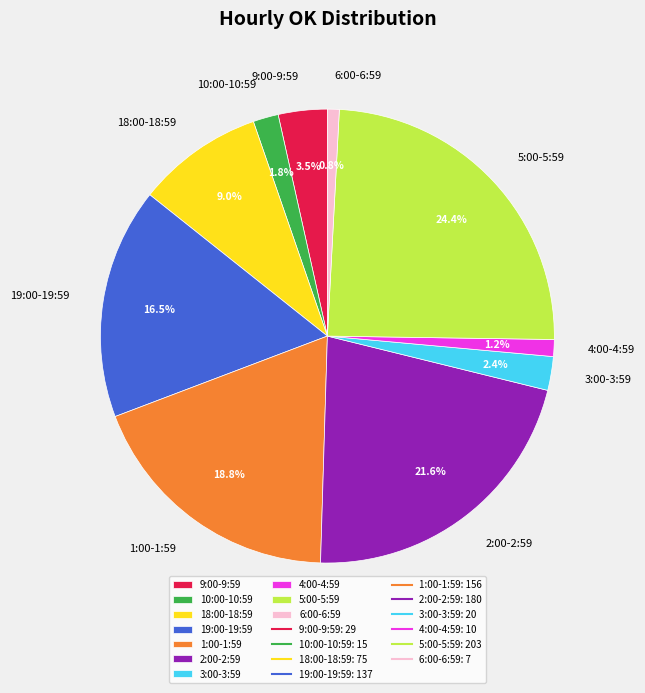

To the nearest percent, what percentage of the pie is 2:00-2:59?

22%